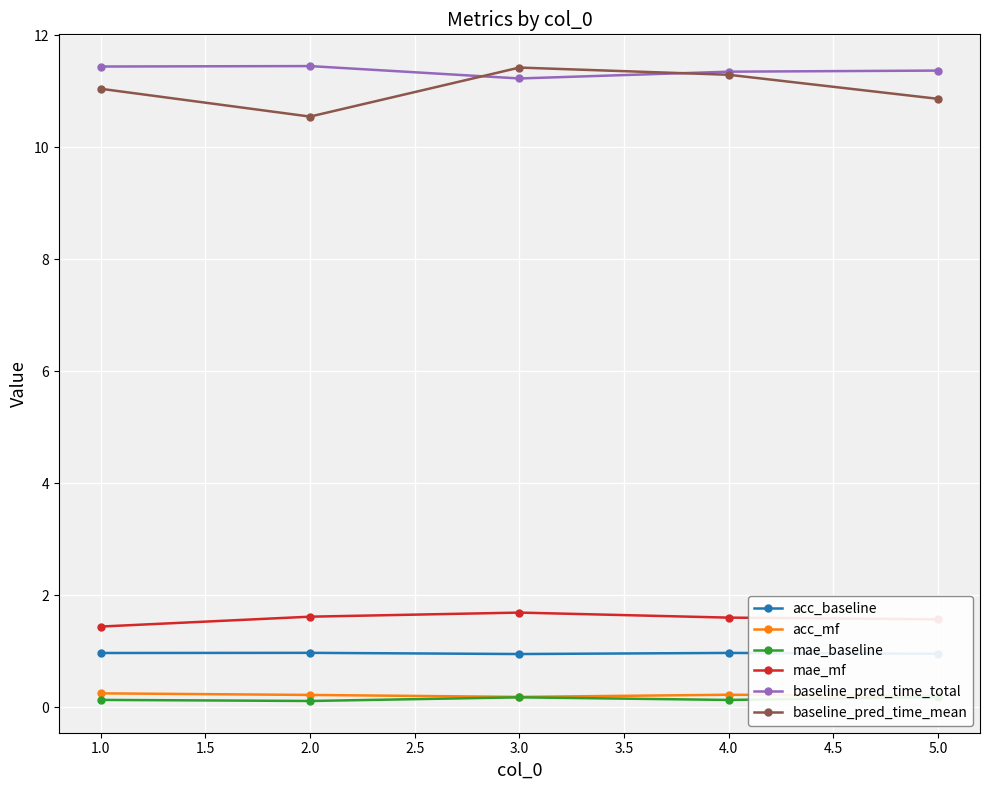

At how many categories does at least one series exceed 6?

5